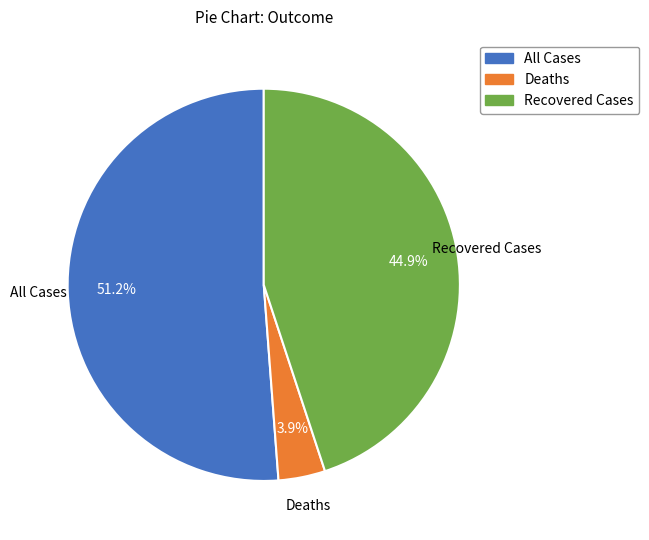

What percentage is the Deaths slice, to the nearest percent?

4%